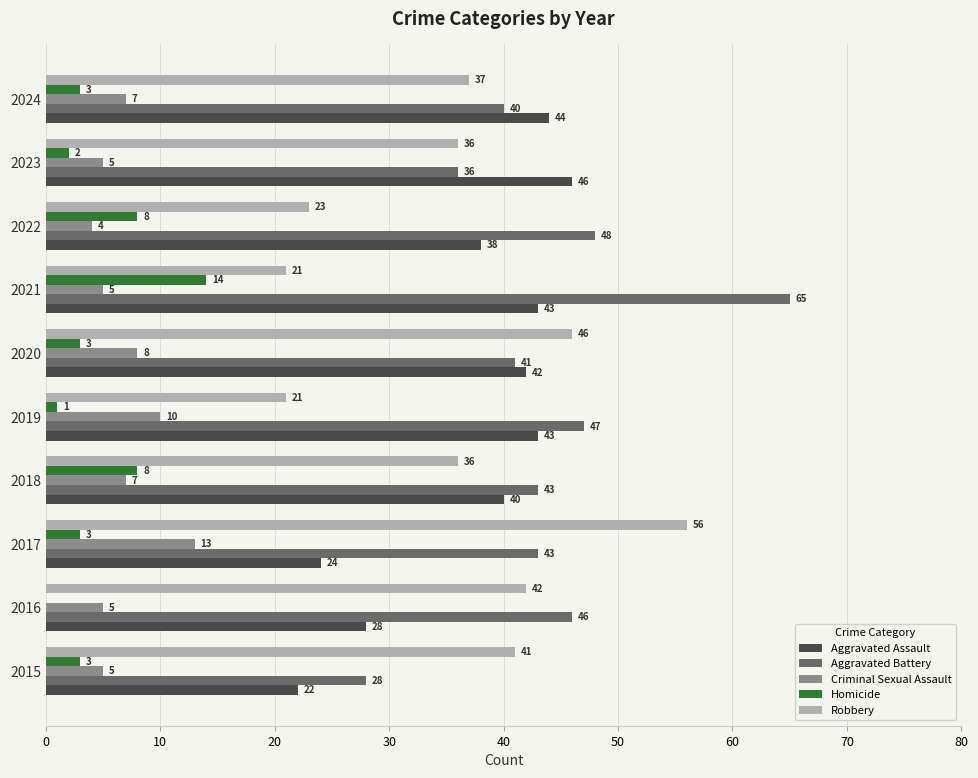

What is the total value across all series at 2024?

131